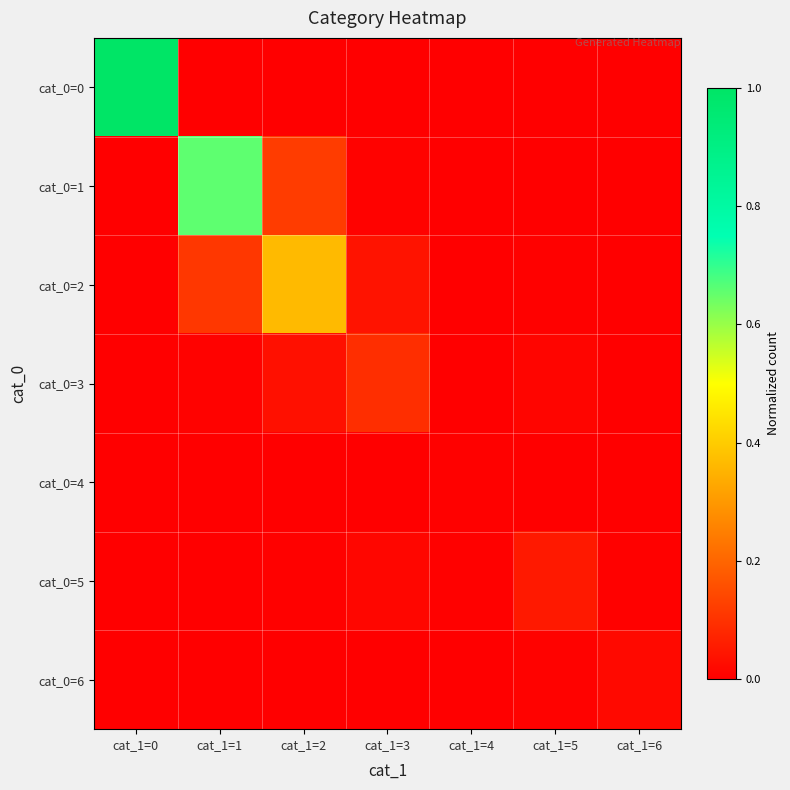

Reading left to right, list all the values displayed in this chart.

cat_0=0: cat_1=0=1.0	cat_1=1=0.0	cat_1=2=0.0	cat_1=3=0.0	cat_1=4=0.0	cat_1=5=0.0	cat_1=6=0.0
cat_0=1: cat_1=0=0.0	cat_1=1=0.7	cat_1=2=0.1	cat_1=3=0.0	cat_1=4=0.0	cat_1=5=0.0	cat_1=6=0.0
cat_0=2: cat_1=0=0.0	cat_1=1=0.1	cat_1=2=0.4	cat_1=3=0.0	cat_1=4=0.0	cat_1=5=0.0	cat_1=6=0.0
cat_0=3: cat_1=0=0.0	cat_1=1=0.0	cat_1=2=0.0	cat_1=3=0.1	cat_1=4=0.0	cat_1=5=0.0	cat_1=6=0.0
cat_0=4: cat_1=0=0.0	cat_1=1=0.0	cat_1=2=0.0	cat_1=3=0.0	cat_1=4=0.0	cat_1=5=0.0	cat_1=6=0.0
cat_0=5: cat_1=0=0.0	cat_1=1=0.0	cat_1=2=0.0	cat_1=3=0.0	cat_1=4=0.0	cat_1=5=0.1	cat_1=6=0.0
cat_0=6: cat_1=0=0.0	cat_1=1=0.0	cat_1=2=0.0	cat_1=3=0.0	cat_1=4=0.0	cat_1=5=0.0	cat_1=6=0.0